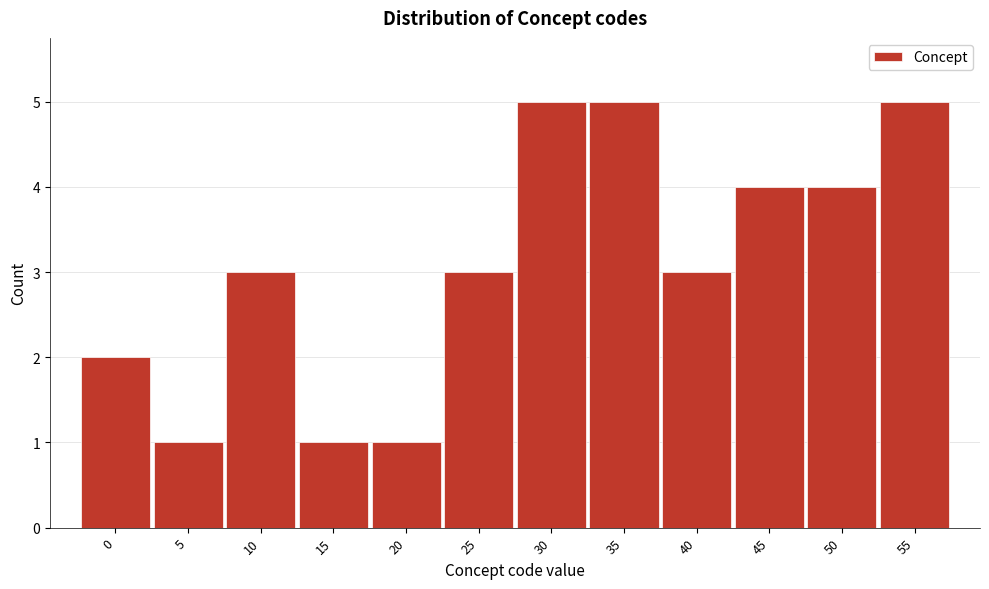

Reading left to right, list all the values displayed in this chart.

2	1	3	1	1	3	5	5	3	4	4	5